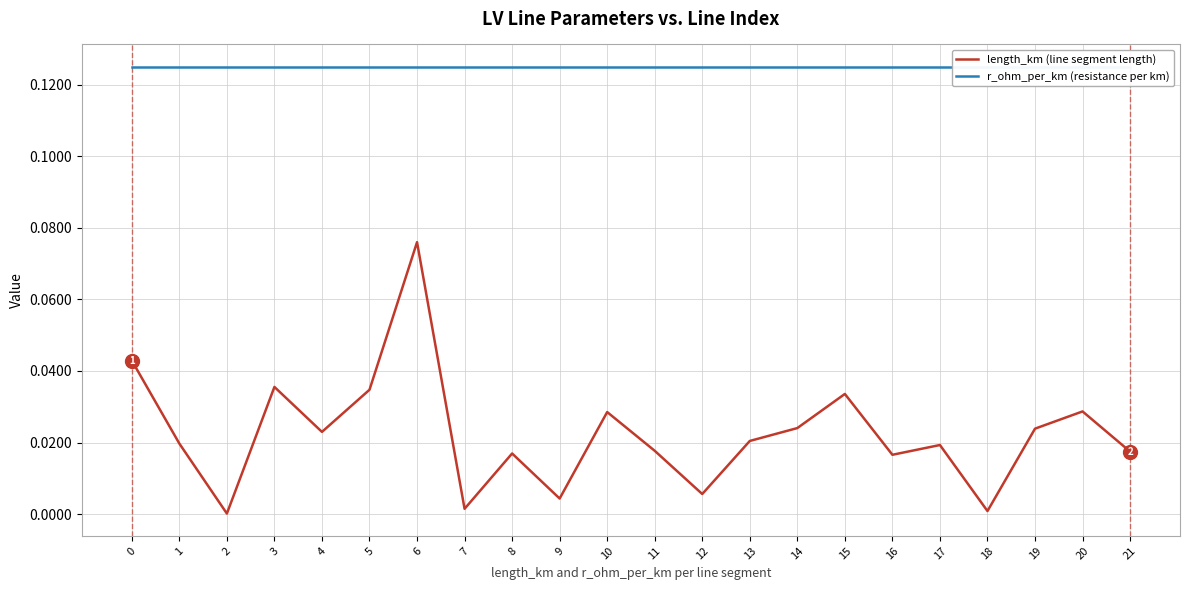

Reading left to right, extract all data points from this chart.

length_km (line segment length): 0=0.0	1=0.0	2=0.0	3=0.0	4=0.0	5=0.0	6=0.1	7=0.0	8=0.0	9=0.0	10=0.0	11=0.0	12=0.0	13=0.0	14=0.0	15=0.0	16=0.0	17=0.0	18=0.0	19=0.0	20=0.0	21=0.0
r_ohm_per_km (resistance per km): 0=0.1	1=0.1	2=0.1	3=0.1	4=0.1	5=0.1	6=0.1	7=0.1	8=0.1	9=0.1	10=0.1	11=0.1	12=0.1	13=0.1	14=0.1	15=0.1	16=0.1	17=0.1	18=0.1	19=0.1	20=0.1	21=0.1